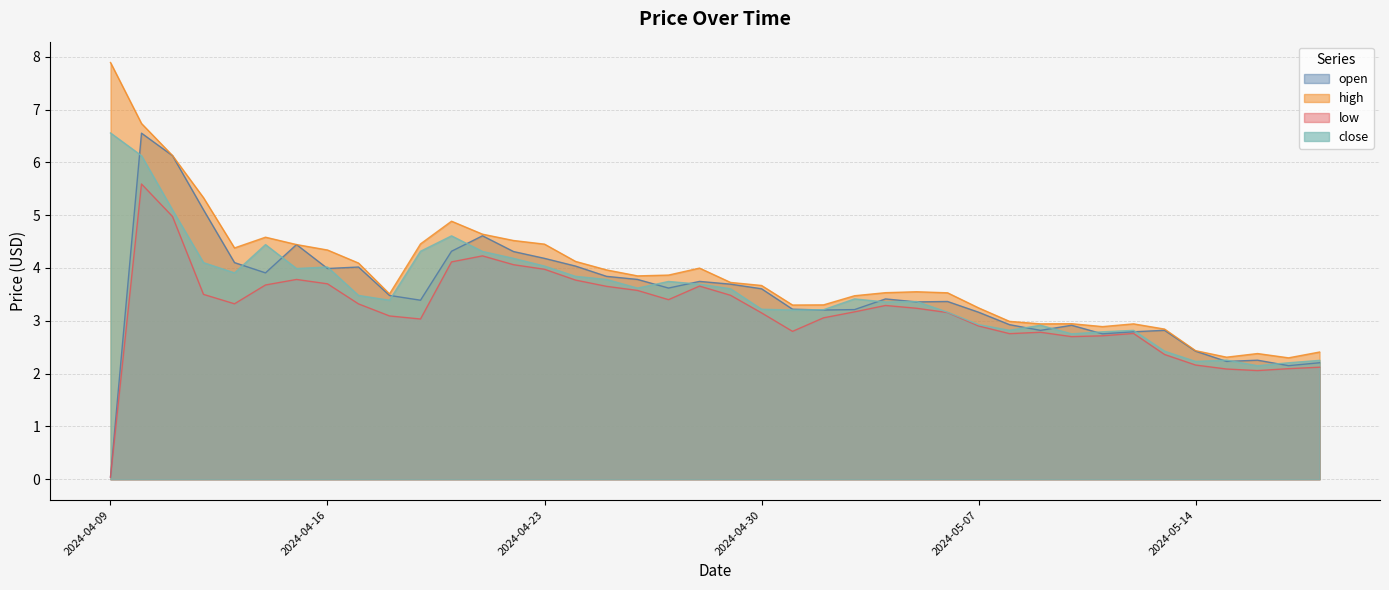

List the series in order of their peak value, highest first.

high, close, open, low